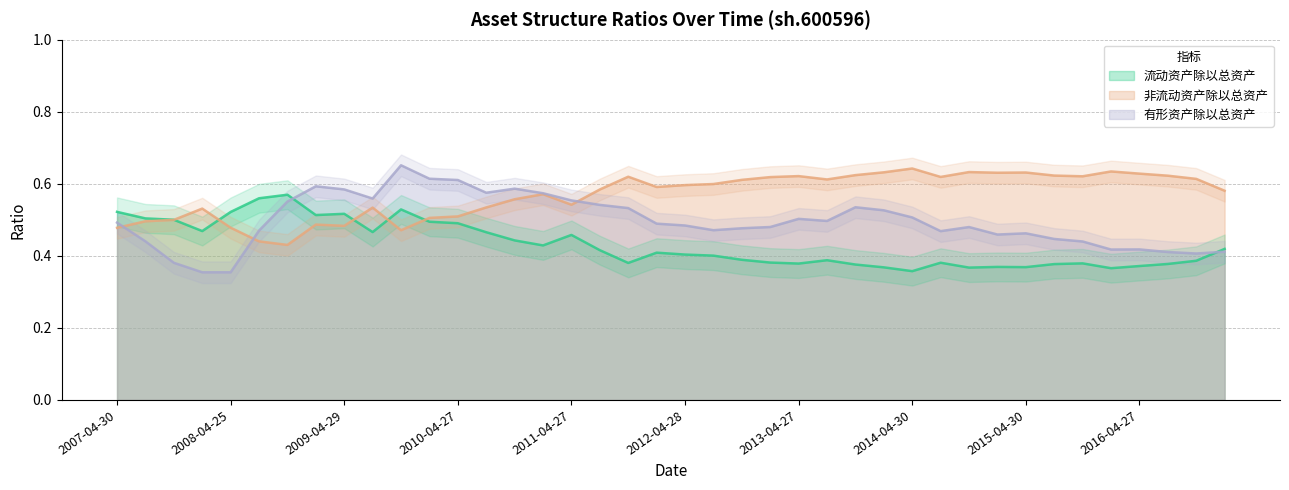

How many lines are shown in the chart?

3